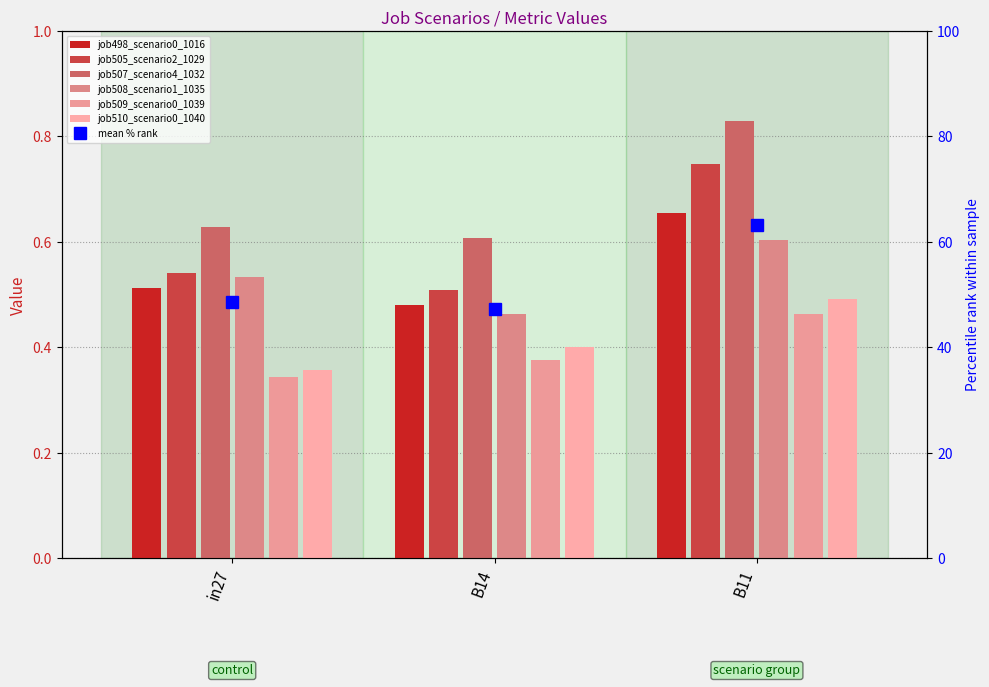

What are all the series names shown in the legend?

job498_scenario0_1016, job505_scenario2_1029, job507_scenario4_1032, job508_scenario1_1035, job509_scenario0_1039, job510_scenario0_1040